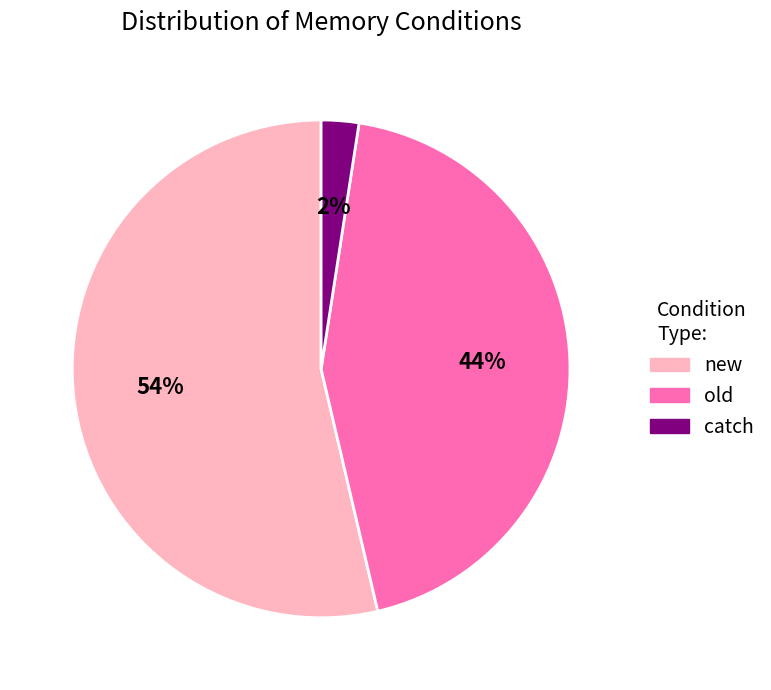

Is it true that old is 44% of the pie?

True